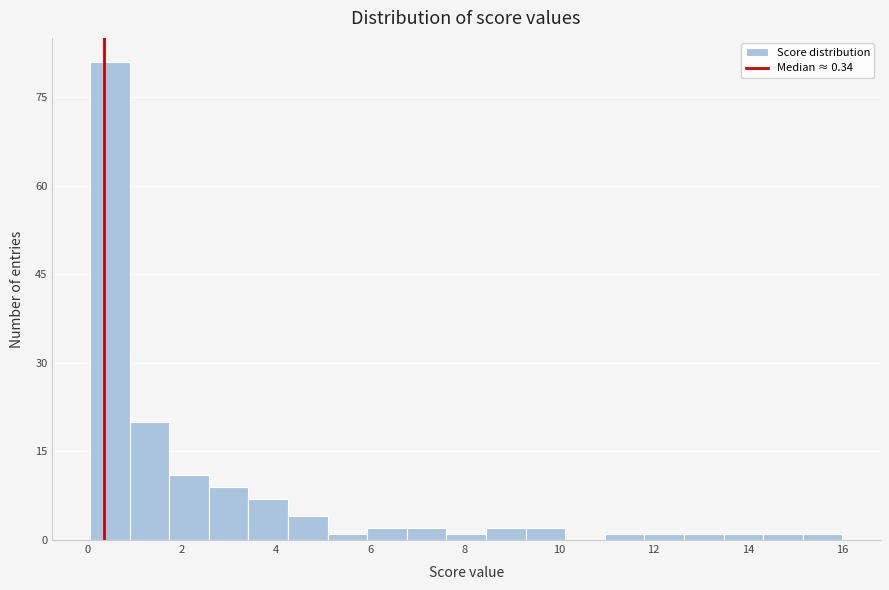

How tall is the bar that spans 1.8 to 2.6 on the x-axis? Neither the bar edges nor the heights are printed on the chart, so give them approximately, as read against the axes.

12